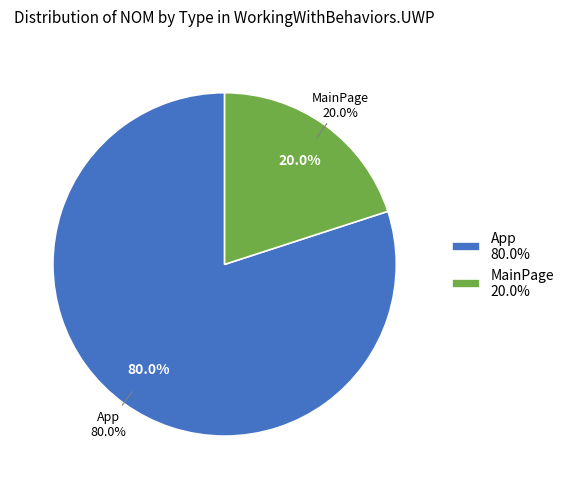

How many segments does this pie chart have?

2